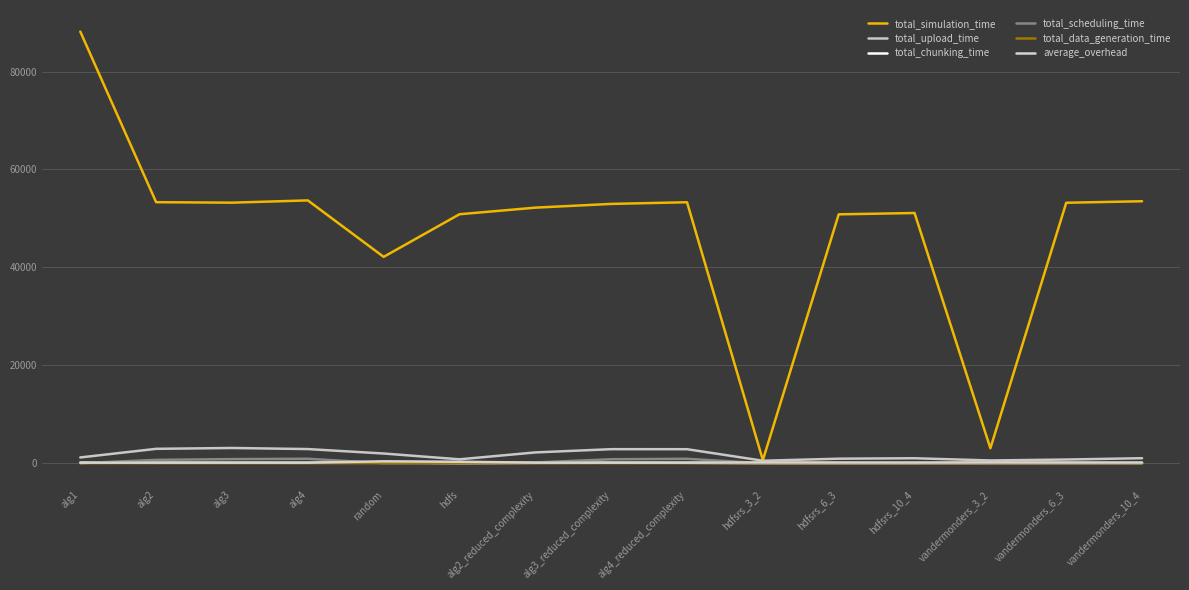

What is the value of the total_scheduling_time point at the 15th from the left?

2.5